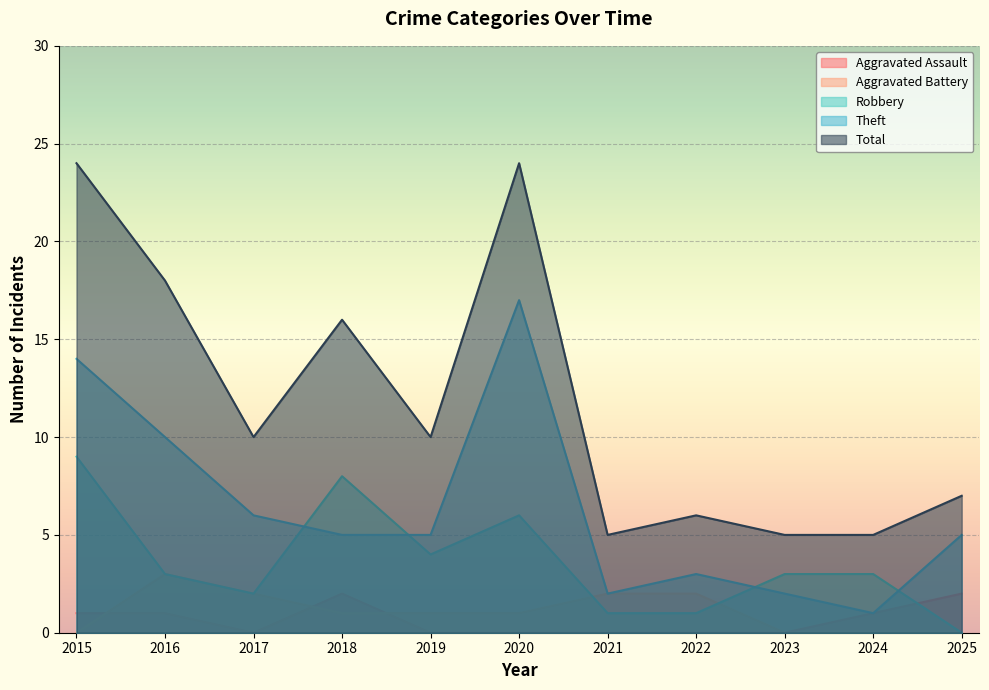

What is the value of the Theft point at the 1st from the left?

14